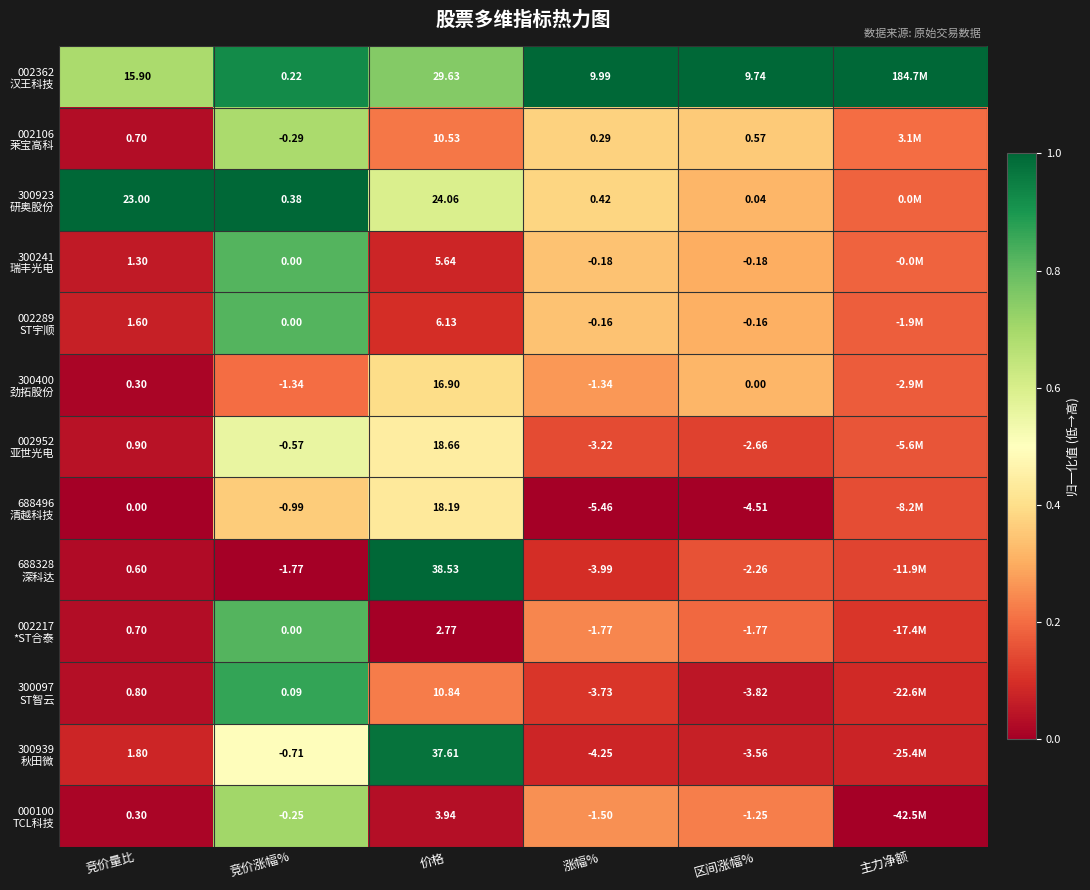

Rank the series by their maximum value, from highest to lowest.

002362 汉王科技, 300923 研奥股份, 688328 深科达, 300939 秋田微, 300097 ST智云, 300241 瑞丰光电, 002289 ST宇顺, 002217 *ST合泰, 000100 TCL科技, 002106 莱宝高科, 002952 亚世光电, 688496 清越科技, 300400 劲拓股份